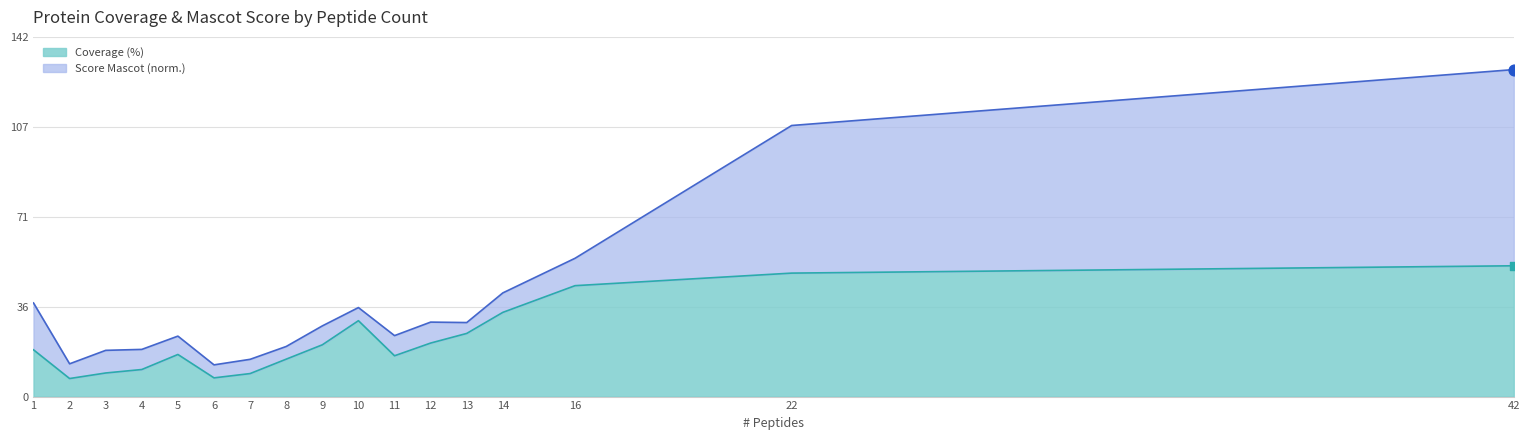

What is the ratio of the value at 7 to the value at 5?

0.5